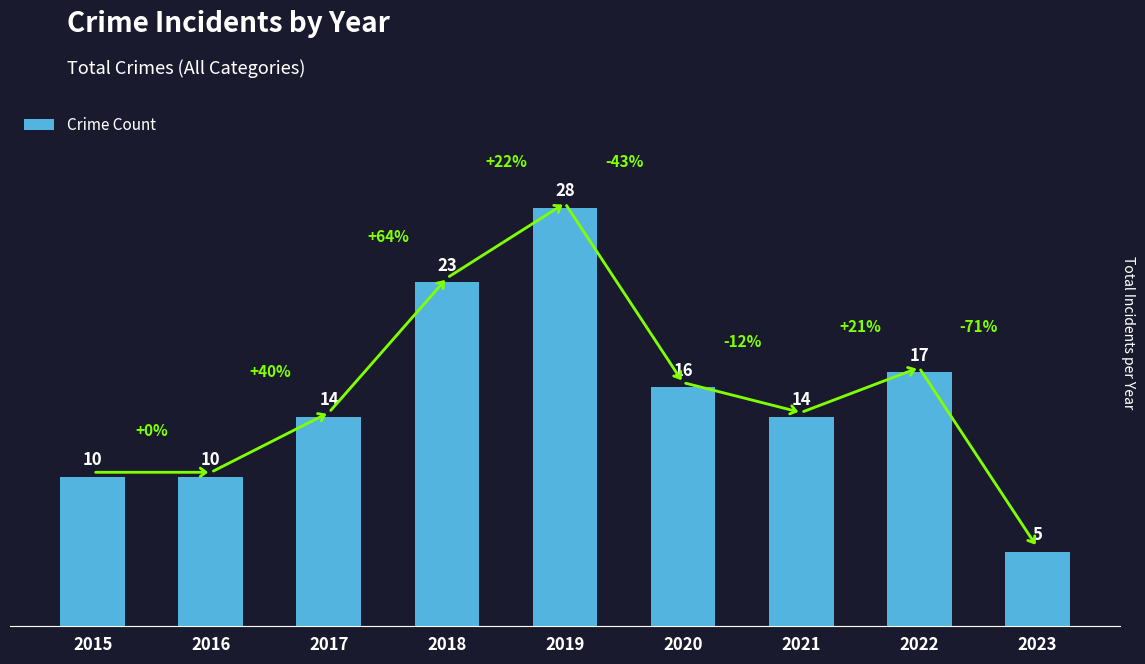

Reading right to left, transcribe all the data shown in this chart.

2023=5	2022=17	2021=14	2020=16	2019=28	2018=23	2017=14	2016=10	2015=10